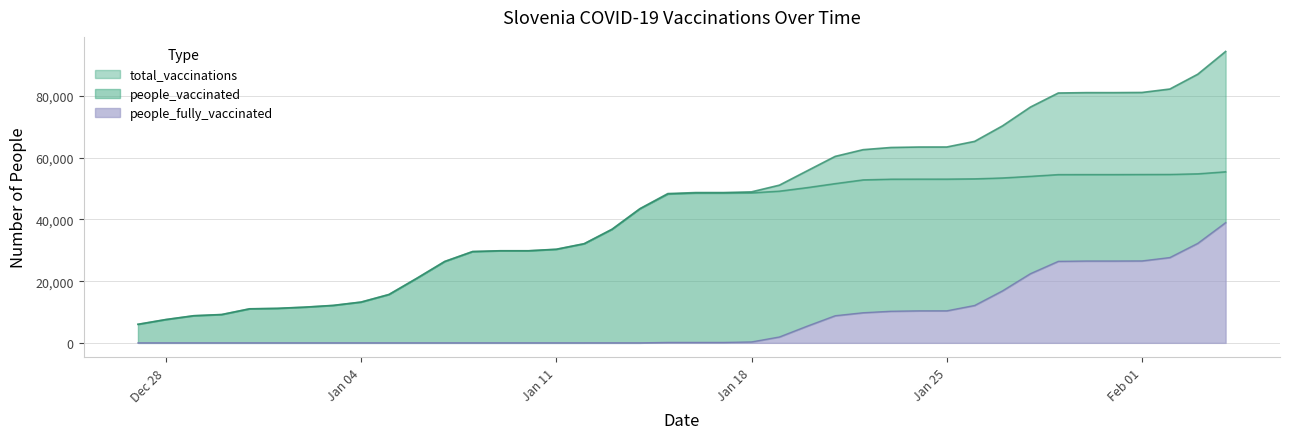

True or false: people_fully_vaccinated has a value of 13583 at 2021-01-07.

False